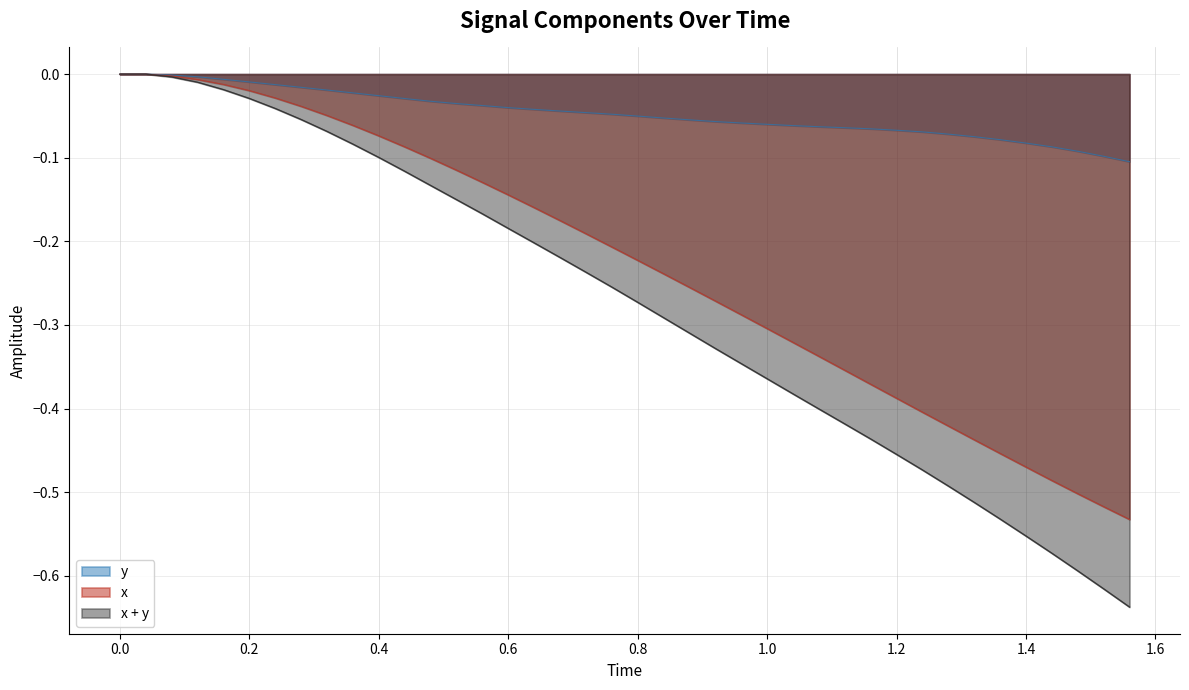

Count the number of data series in this chart.

3